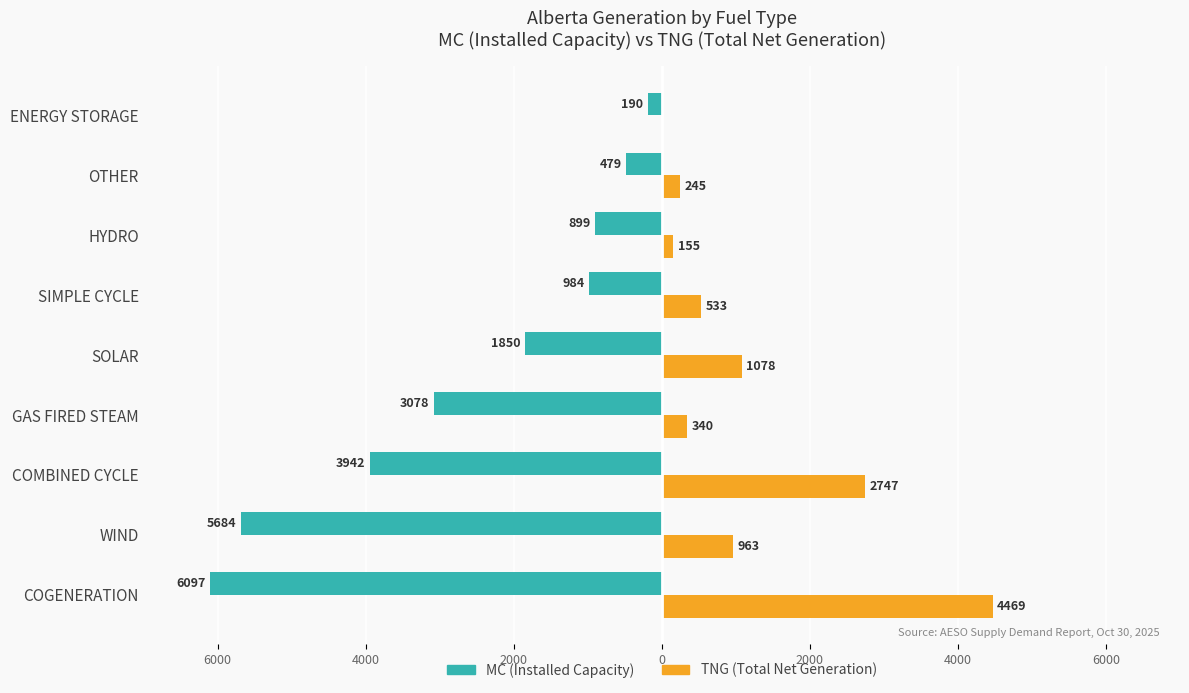

What are all the series names shown in the legend?

MC (Installed Capacity), TNG (Total Net Generation)